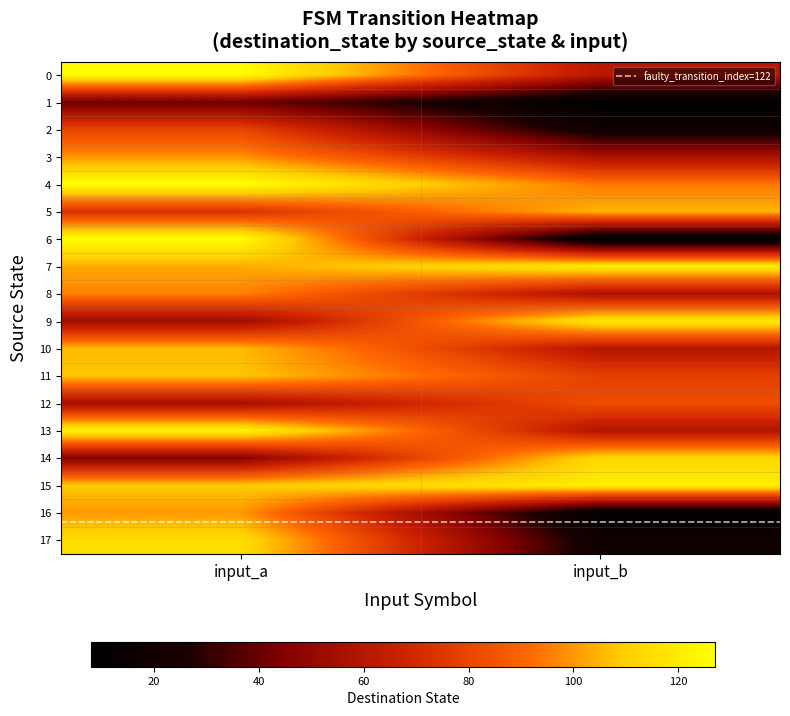

What is the spread (max minus min) of values at input_a?

110.7